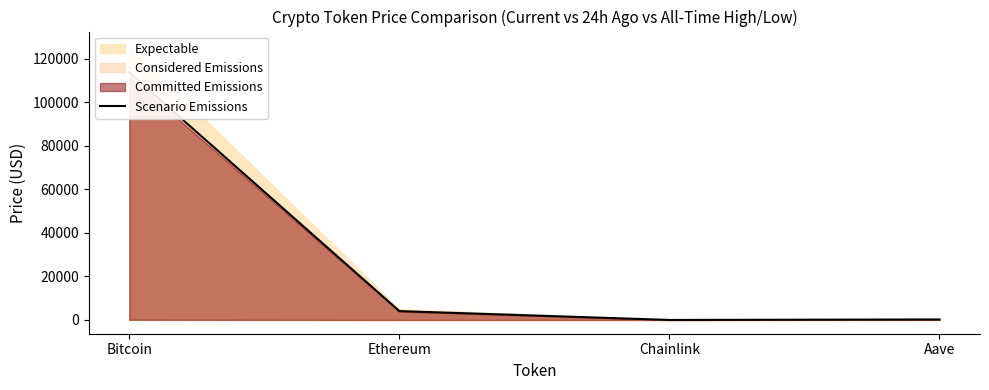

The value at Bitcoin is 162952.4. True or false?

False